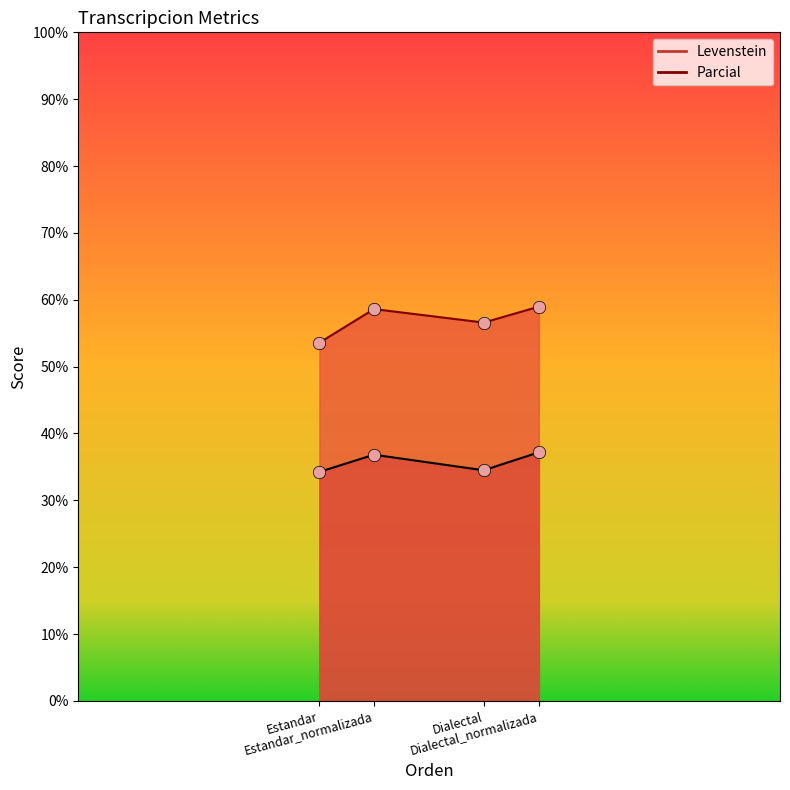

Which series has the largest Y range (max minus min)?

Parcial